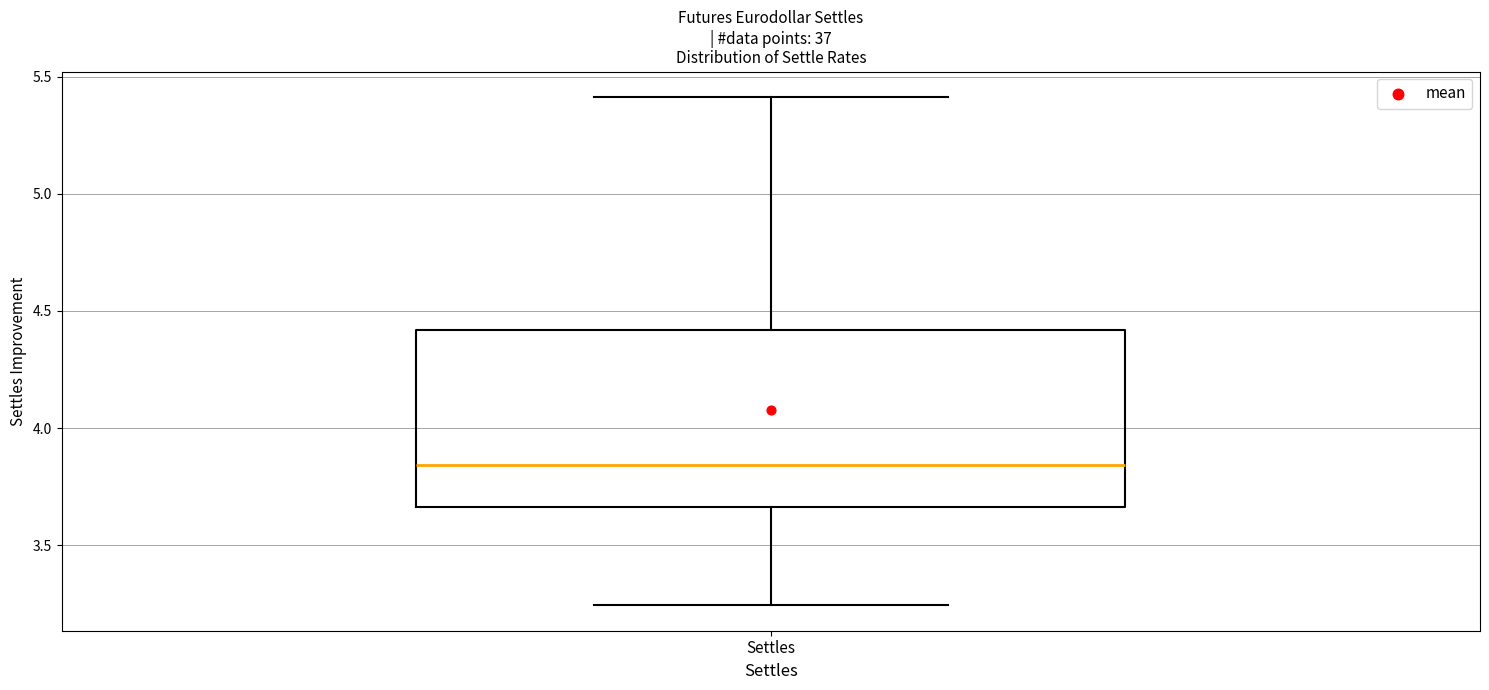

Read this box plot against the y-axis: the position of the median line, the range covered by the box, and the ends of both whiskers. The values are not printed on the chart, so give them approximately, as read against the axis.

median 3.85, box 3.65 to 4.40, whiskers 3.25 to 5.40